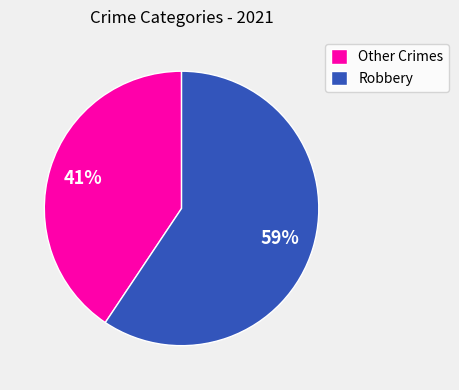

To the nearest percent, what is the average slice percentage?

50%